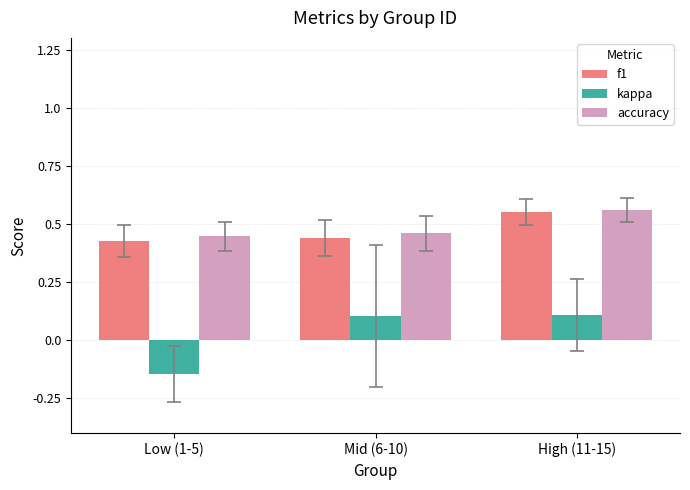

The value of accuracy at High (11-15) is 0.9. True or false?

False